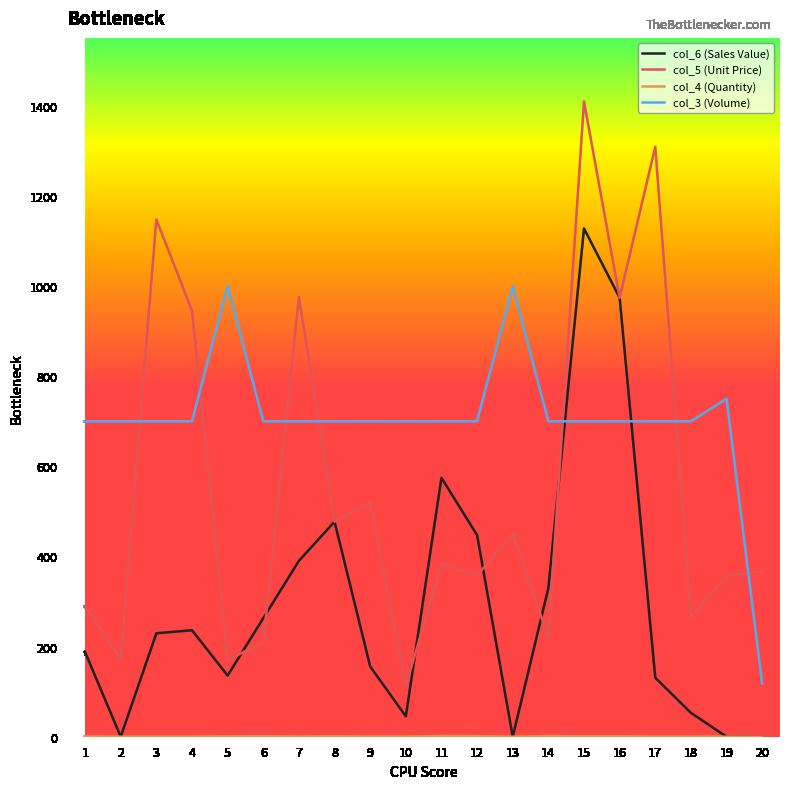

What is the greatest value displayed?

1409.8